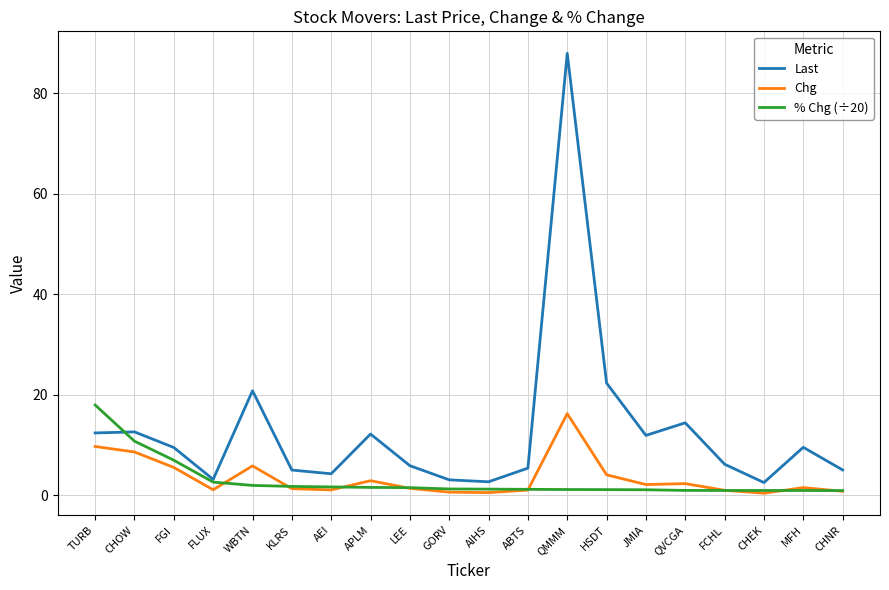

What is the minimum value shown in the chart?

0.4